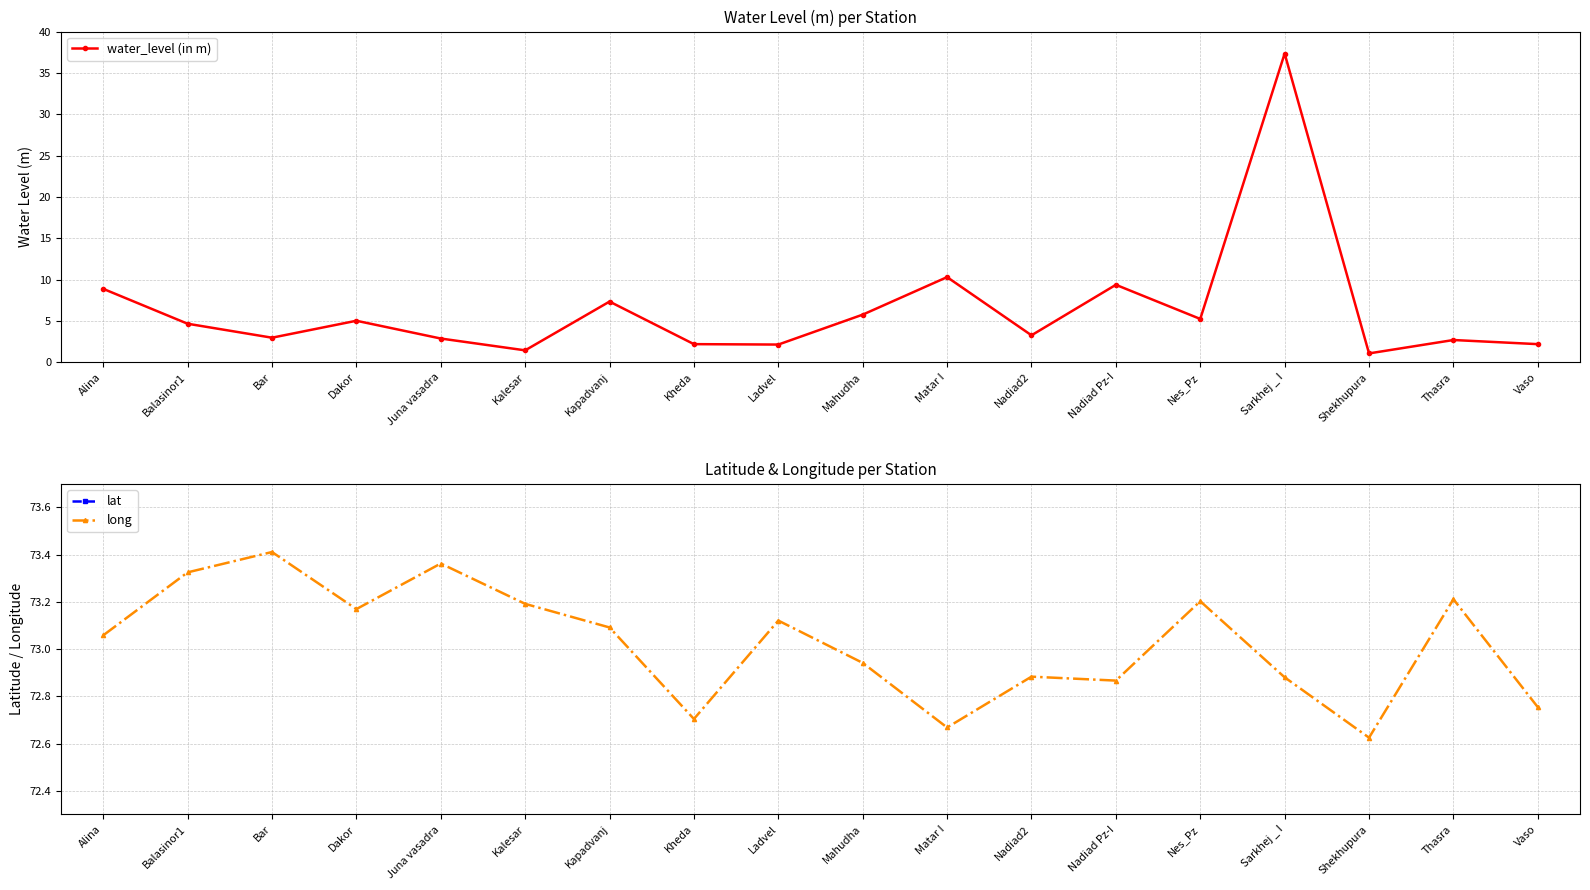

At which label does water_level (in m) reach its minimum?

Shekhupura